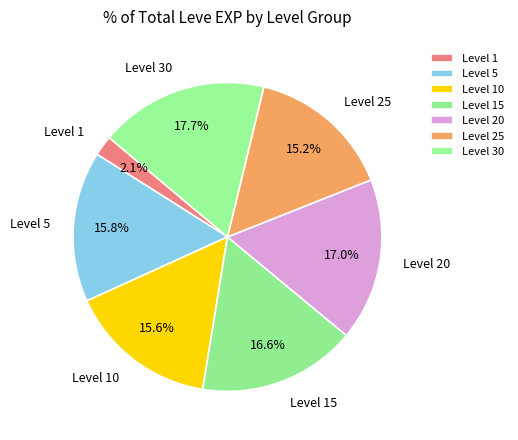

Which has a higher value, Level 5 or Level 15?

Level 15